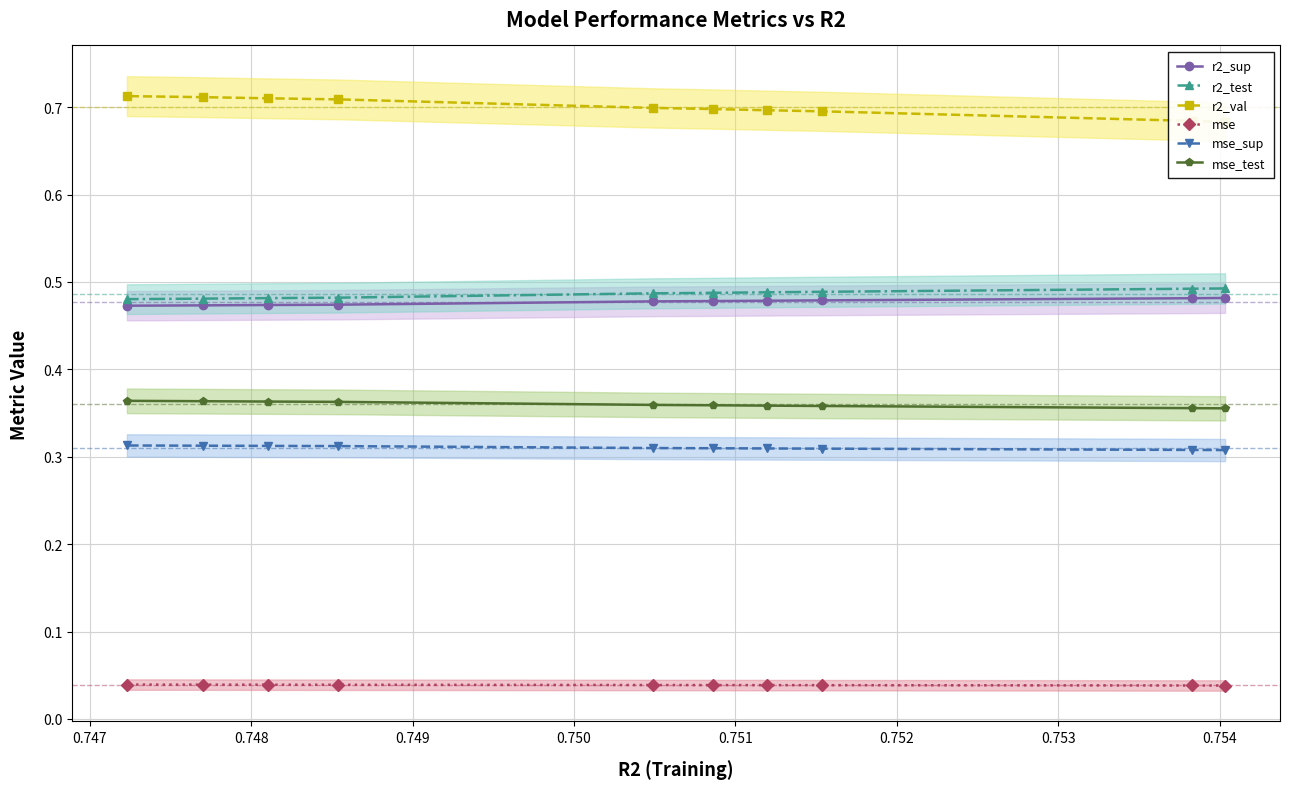

Does the chart display data point markers on the line(s)?

Yes